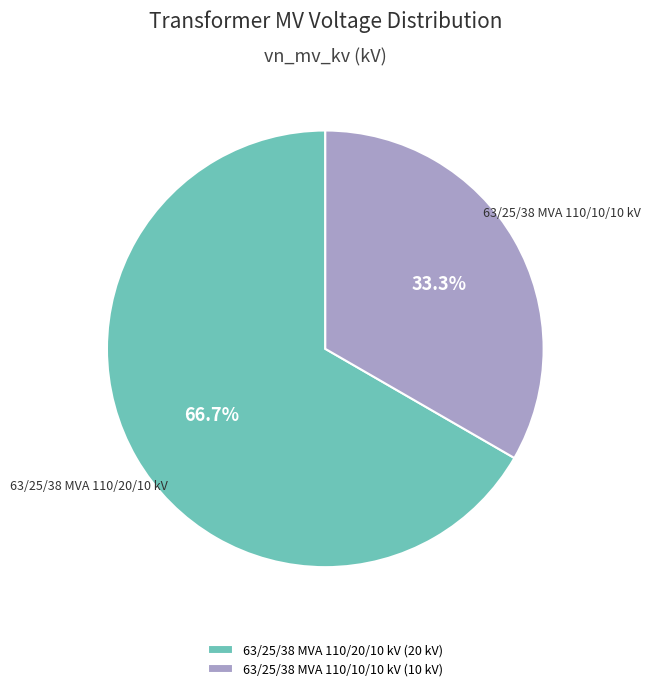

Is there any slice that represents more than half of the pie?

Yes